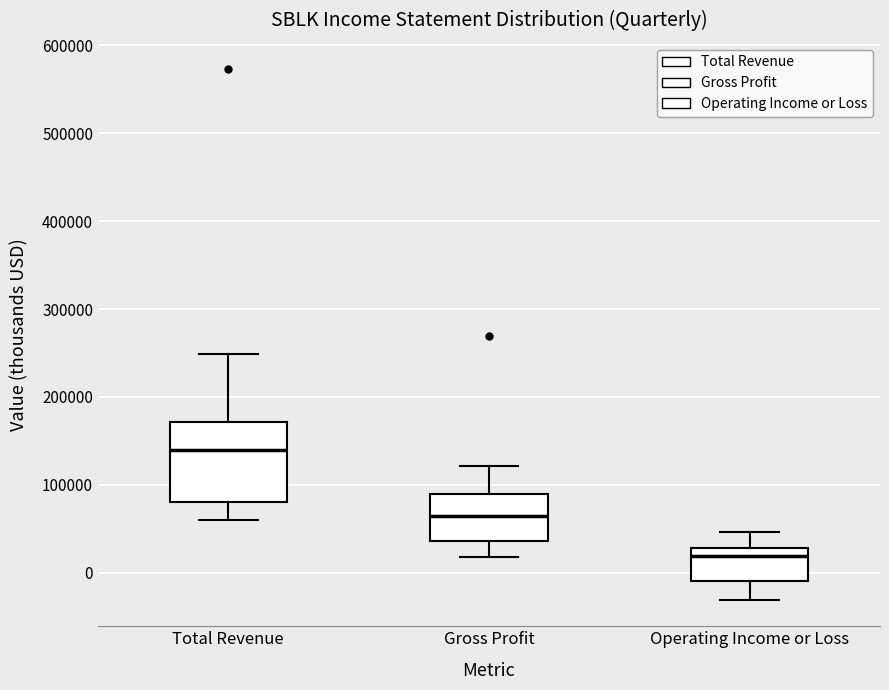

Reading left to right, transcribe this box plot: for each box, give where its median line is, the range the box spans, and where its two whiskers end, as read against the y-axis. The values are not printed on the chart, so give them approximately, as read against the axis.

Total Revenue: median 140000, box 80000 to 170000, whiskers 60000 to 250000
Gross Profit: median 60000, box 40000 to 90000, whiskers 20000 to 120000
Operating Income or Loss: median 20000, box -10000 to 30000, whiskers -30000 to 50000